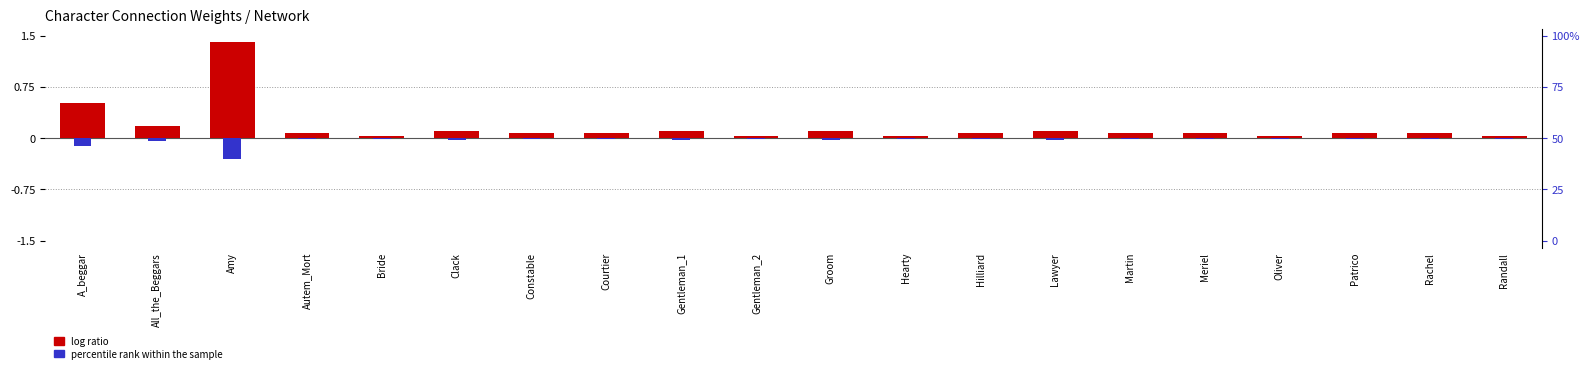

The value of percentile rank within the sample at A_beggar is -0.1. True or false?

True